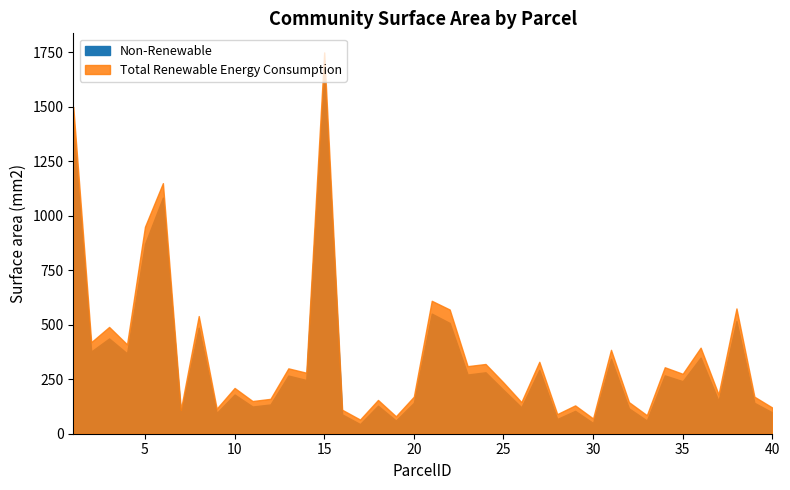

The Total Renewable Energy Consumption series shows 280.0 at 14. True or false?

True